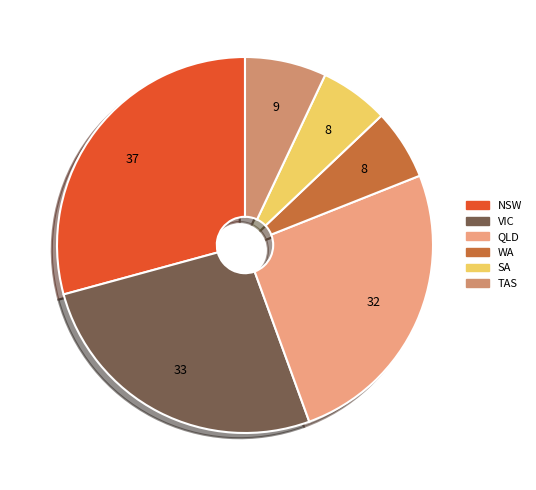

Does TAS represent more than half of the total?

No